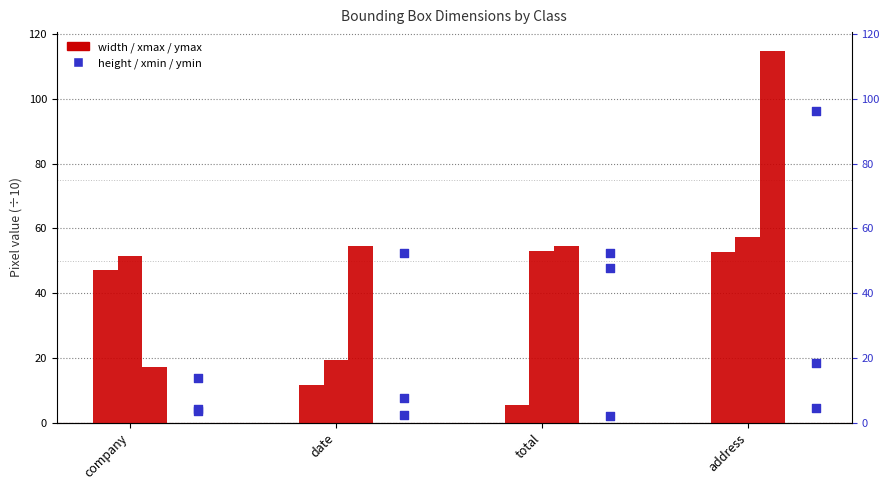

Which series has the largest total across all categories?

width